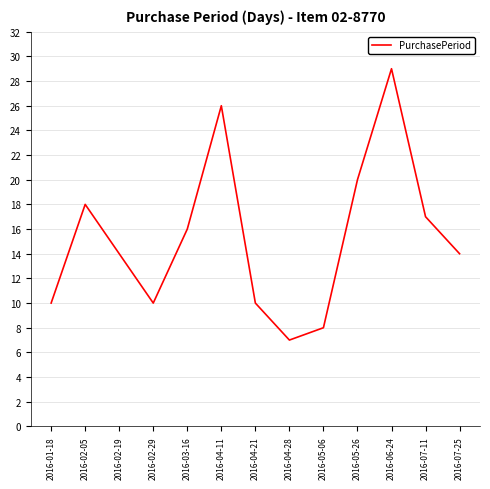

Is it true that the value at 2016-05-06 is 5?

False